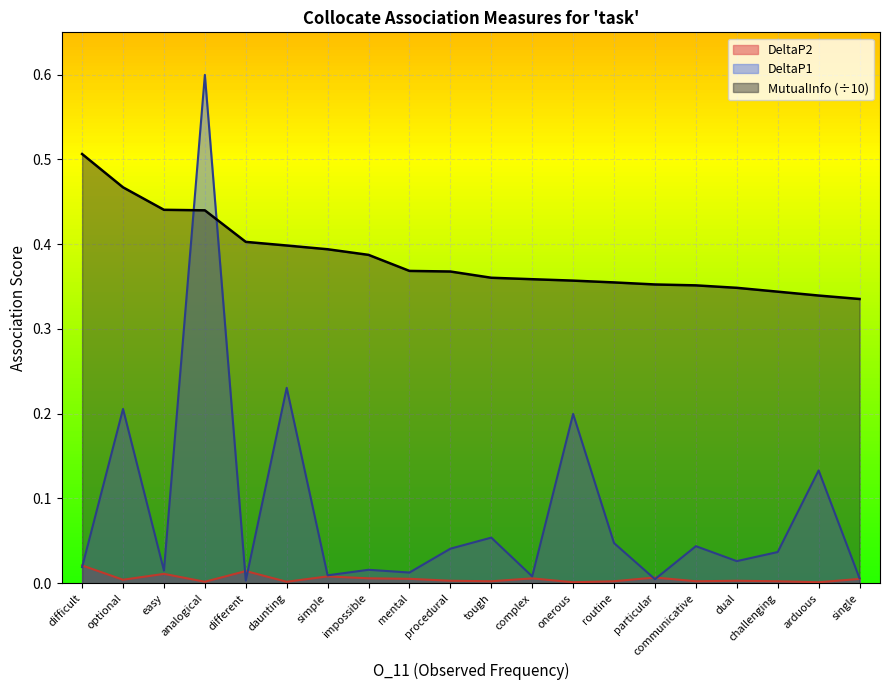

What are all the series names shown in the legend?

DeltaP2, DeltaP1, MutualInfo (÷10)